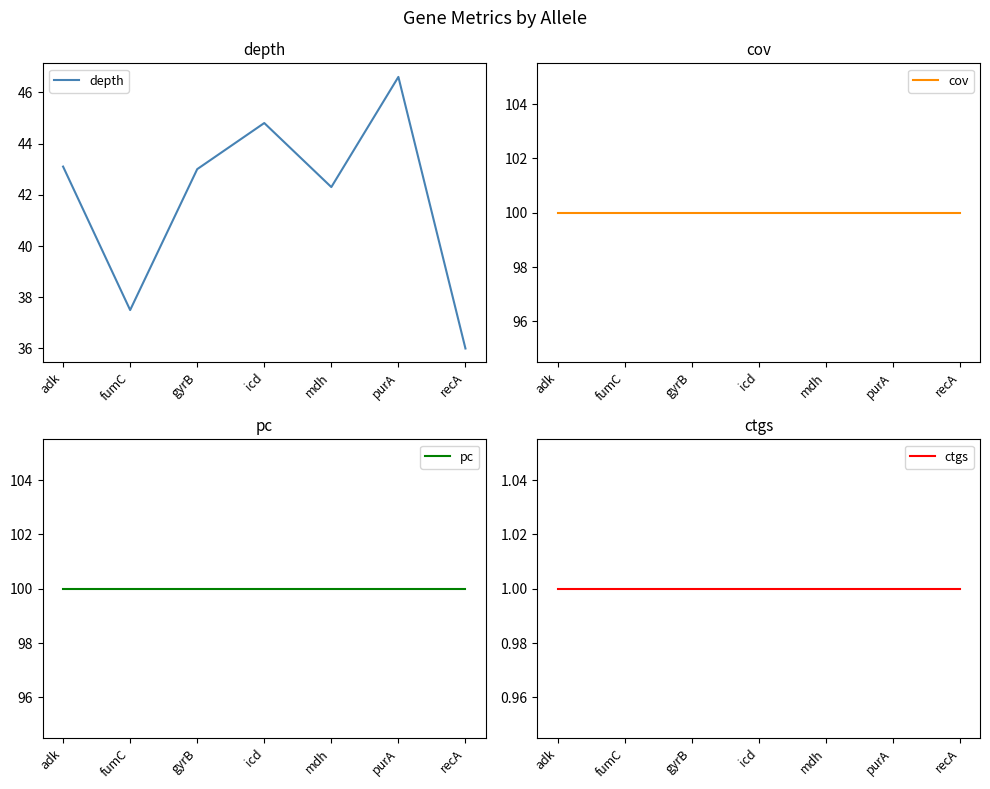

How many lines are shown in the chart?

4